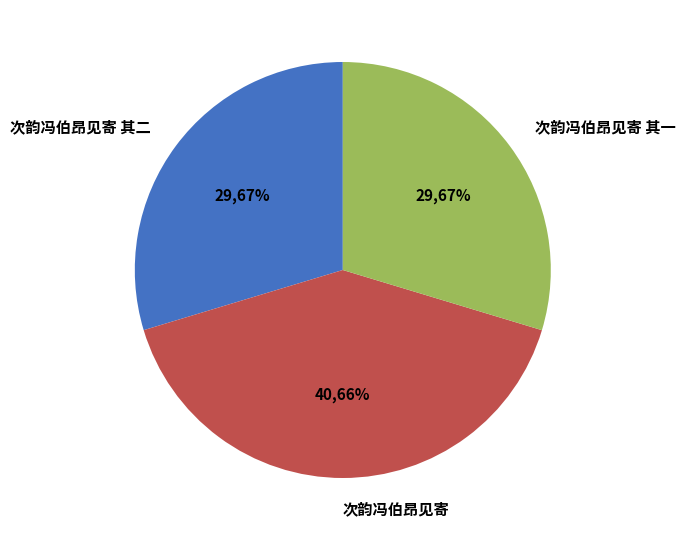

Does 次韵冯伯昂见寄 其一 account for over 50% of the chart?

No